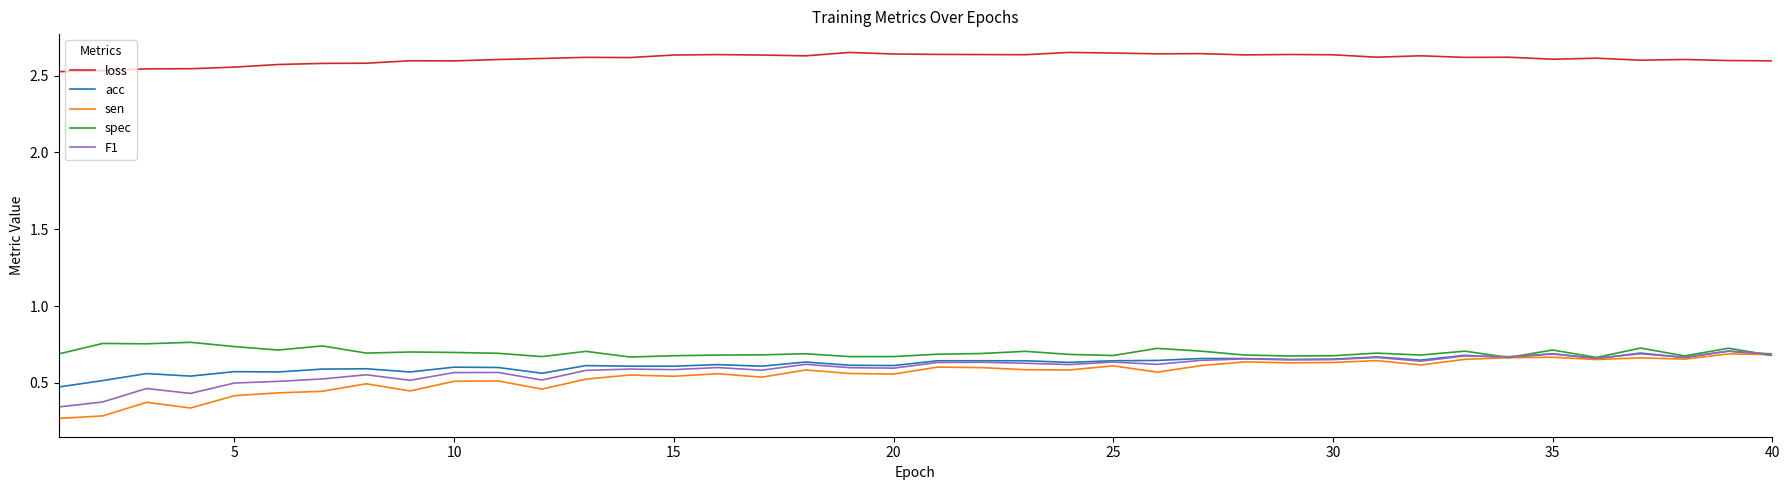

True or false: loss and F1 cross at least once.

False